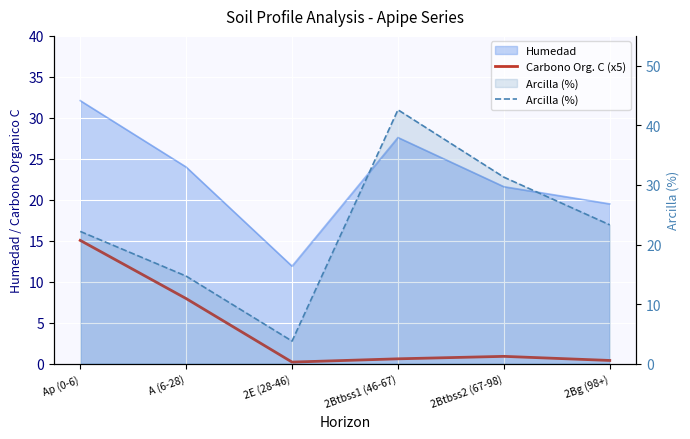

Is it true that Carbono Org. C (x5) equals 0.4 at 2Bg (98+)?

True